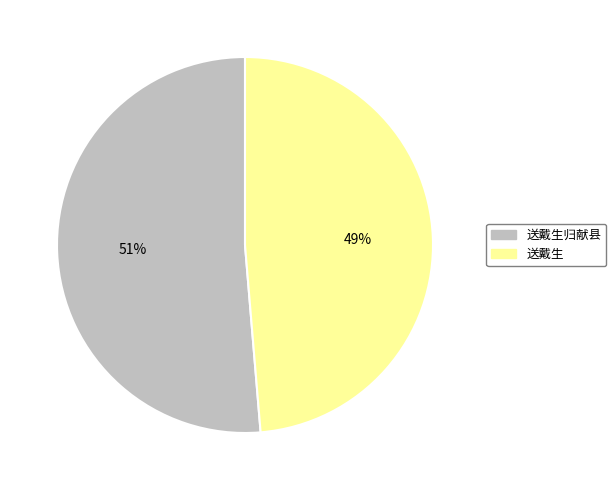

To the nearest percent, what is the average slice percentage?

50%